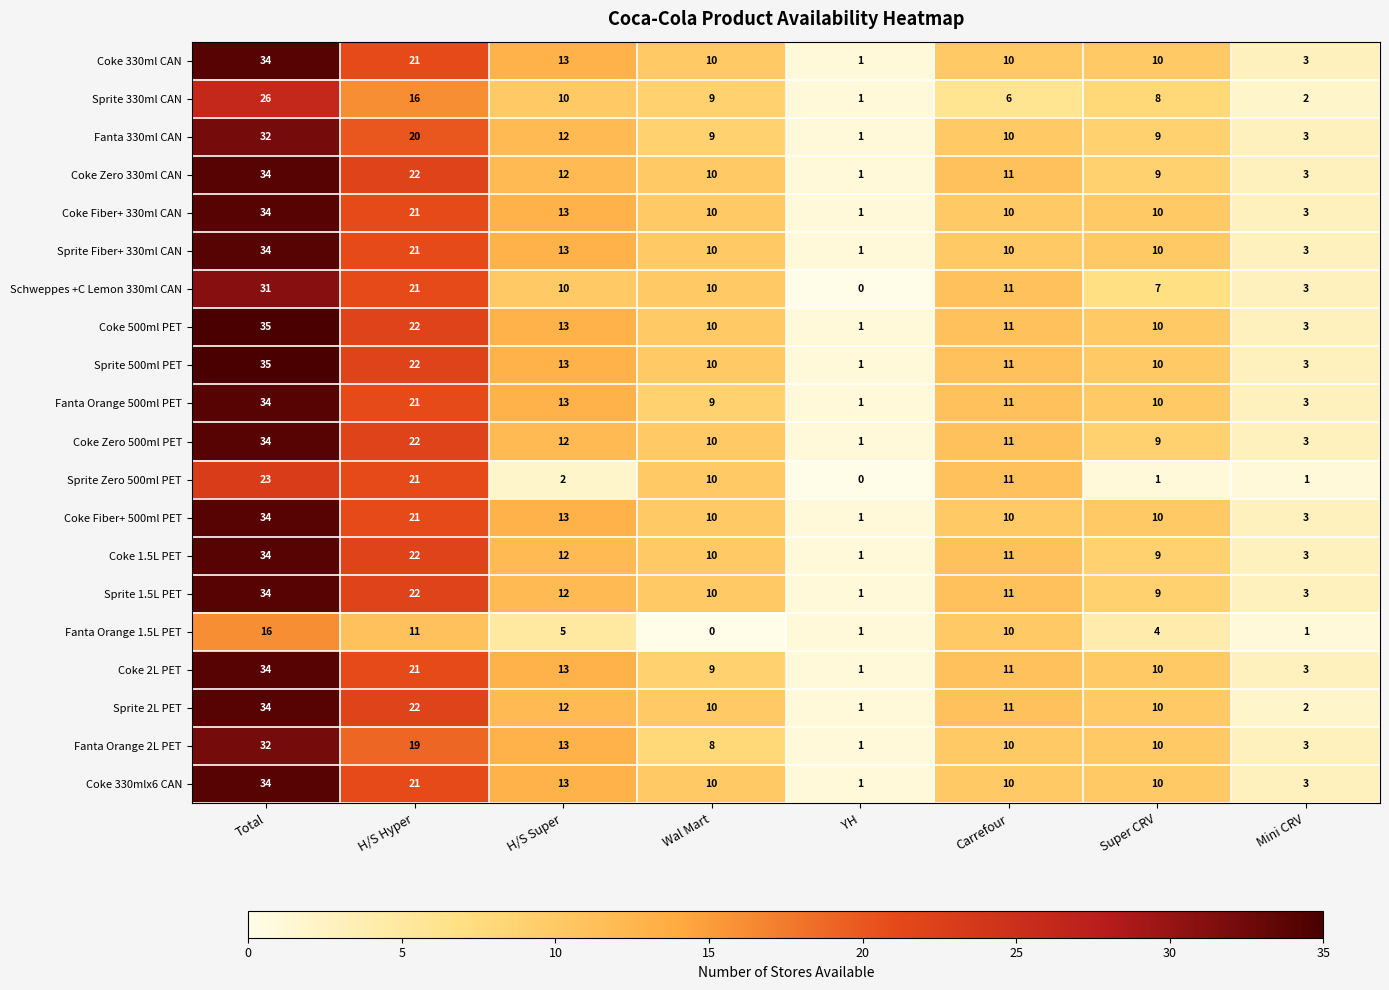

At which category is the sum across all series the highest?

Total